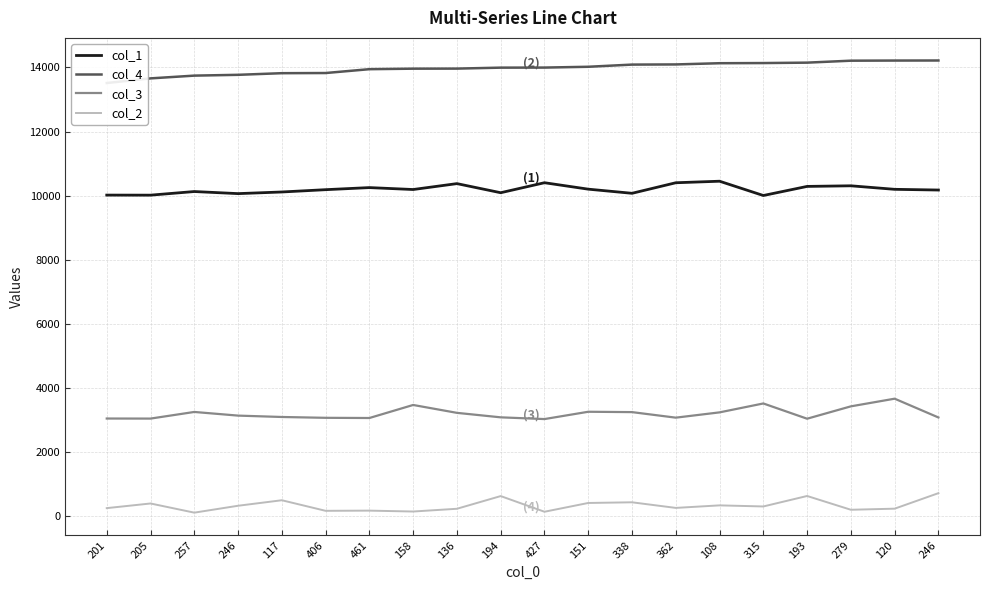

Reading left to right, what are all the values shown in this chart?

col_1: 201=10018	205=10016	257=10129	246=10064	117=10115	406=10187	461=10252	158=10192	136=10376	194=10092	427=10404	151=10203	338=10074	362=10403	108=10451	315=10005	193=10289	279=10308	120=10198	246=10176
col_4: 201=13515	205=13660	257=13746	246=13771	117=13822	406=13827	461=13947	158=13963	136=13965	194=13995	427=13997	151=14022	338=14090	362=14095	108=14133	315=14138	193=14151	279=14212	120=14216	246=14218
col_3: 201=3046	205=3044	257=3251	246=3137	117=3094	406=3068	461=3062	158=3469	136=3223	194=3083	427=3029	151=3257	338=3246	362=3073	108=3238	315=3516	193=3040	279=3426	120=3665	246=3079
col_2: 201=250	205=395	257=109	246=324	117=496	406=166	461=172	158=144	136=230	194=626	427=137	151=411	338=432	362=257	108=336	315=302	193=629	279=199	120=233	246=717